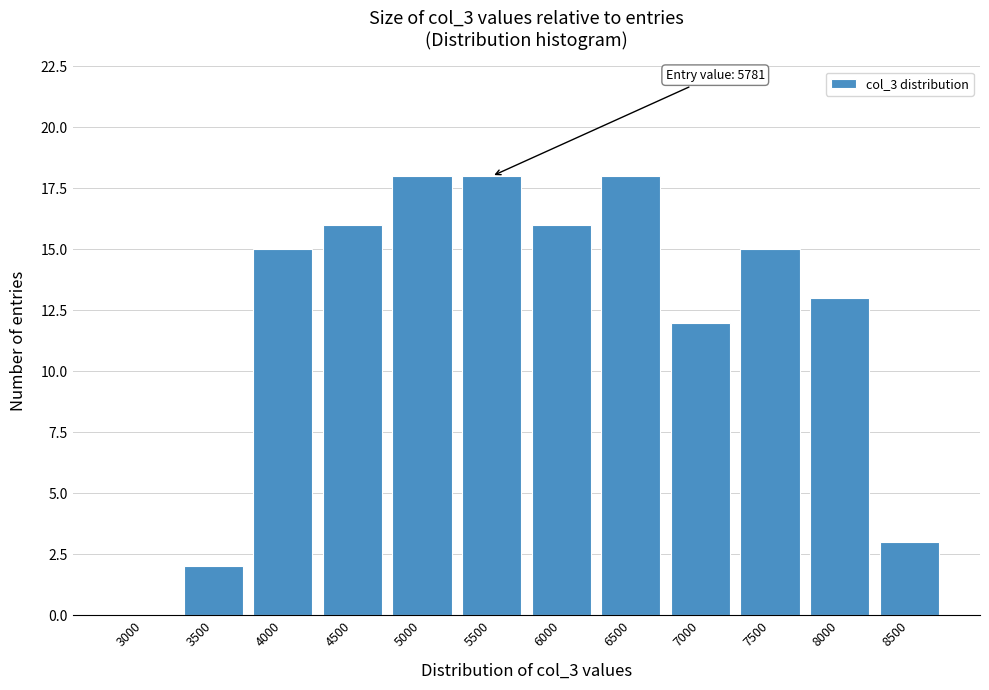

Reading left to right, extract all data points from this chart.

3000=0	3500=2	4000=15	4500=16	5000=18	5500=18	6000=16	6500=18	7000=12	7500=15	8000=13	8500=3